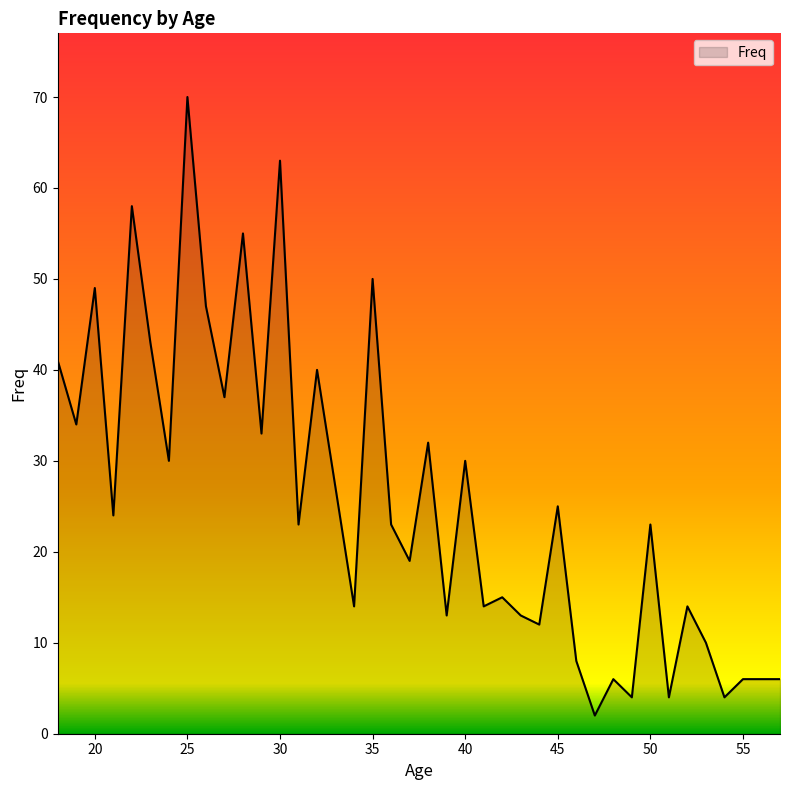

What is the greatest value displayed?

70